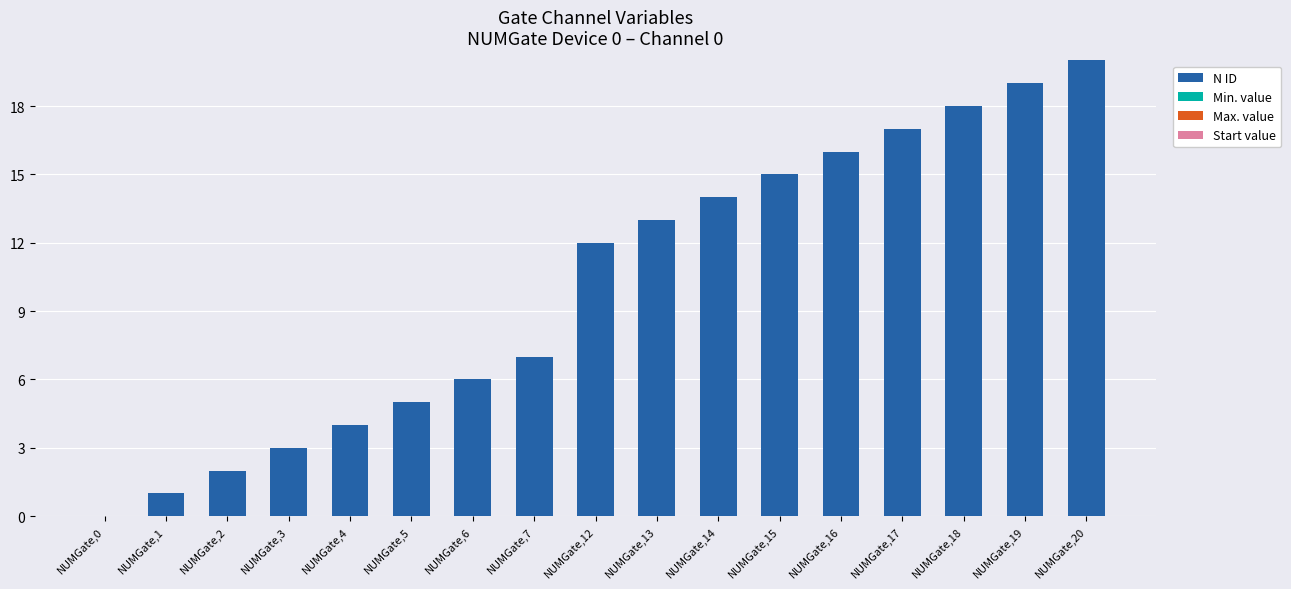

At which category does the chart reach its peak across all series?

NUMGate,20